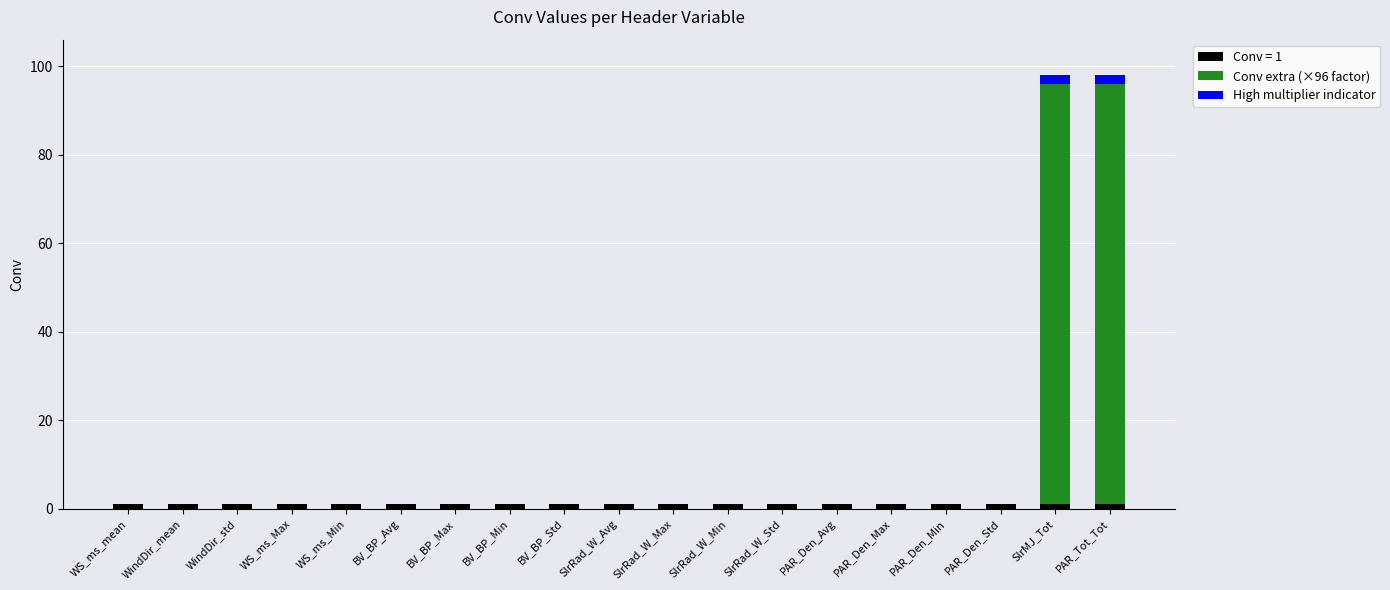

What is the label of the 10th bar from the right?

SlrRad_W_Avg